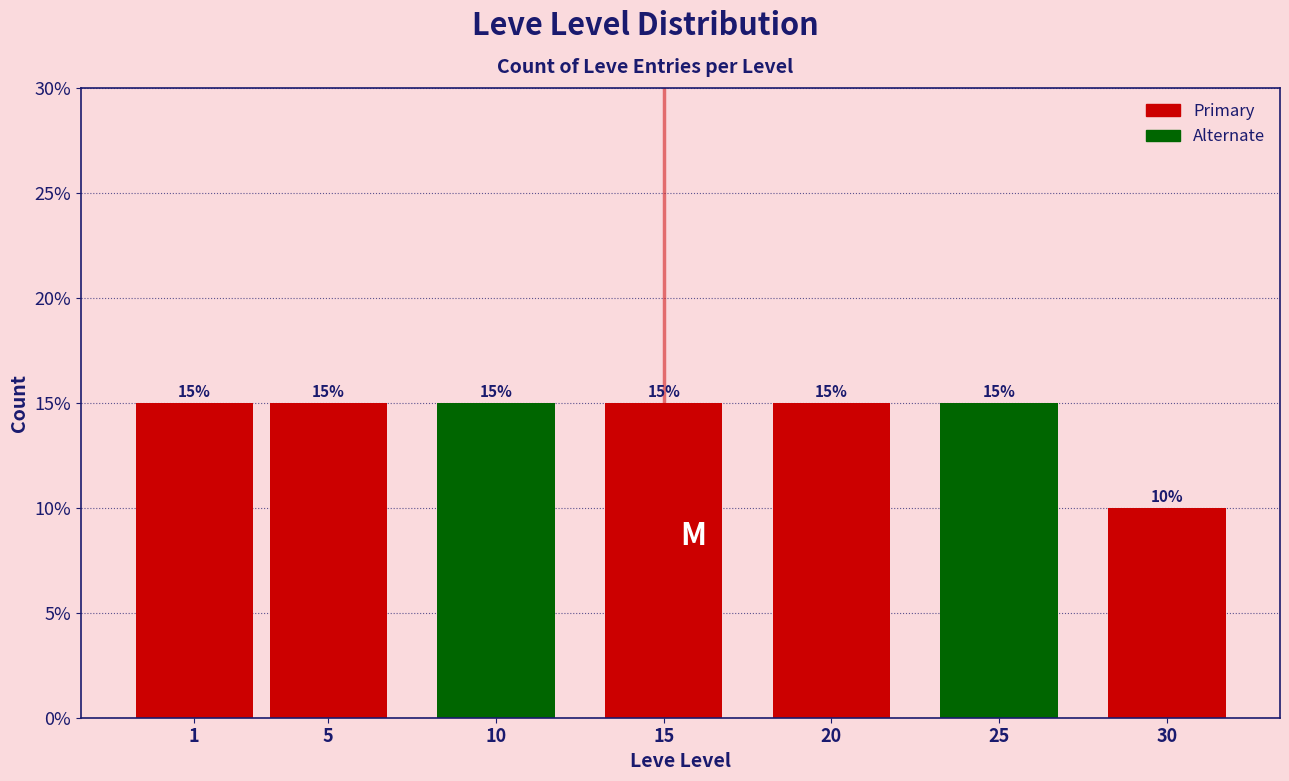

Reading left to right, extract all data points from this chart.

15	15	15	15	15	15	10